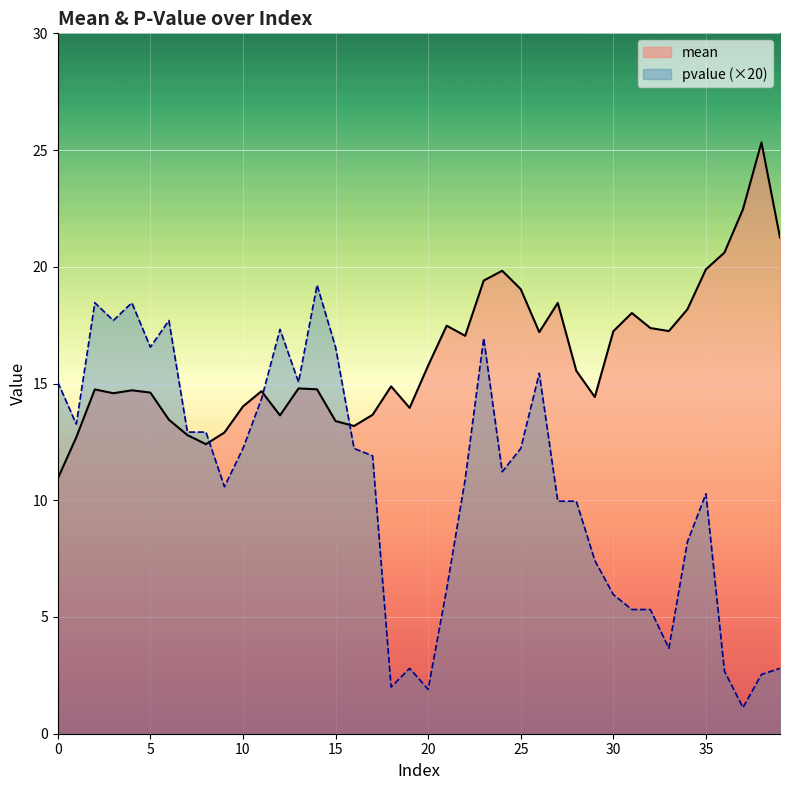

What is the label of the 18th point from the right?

22